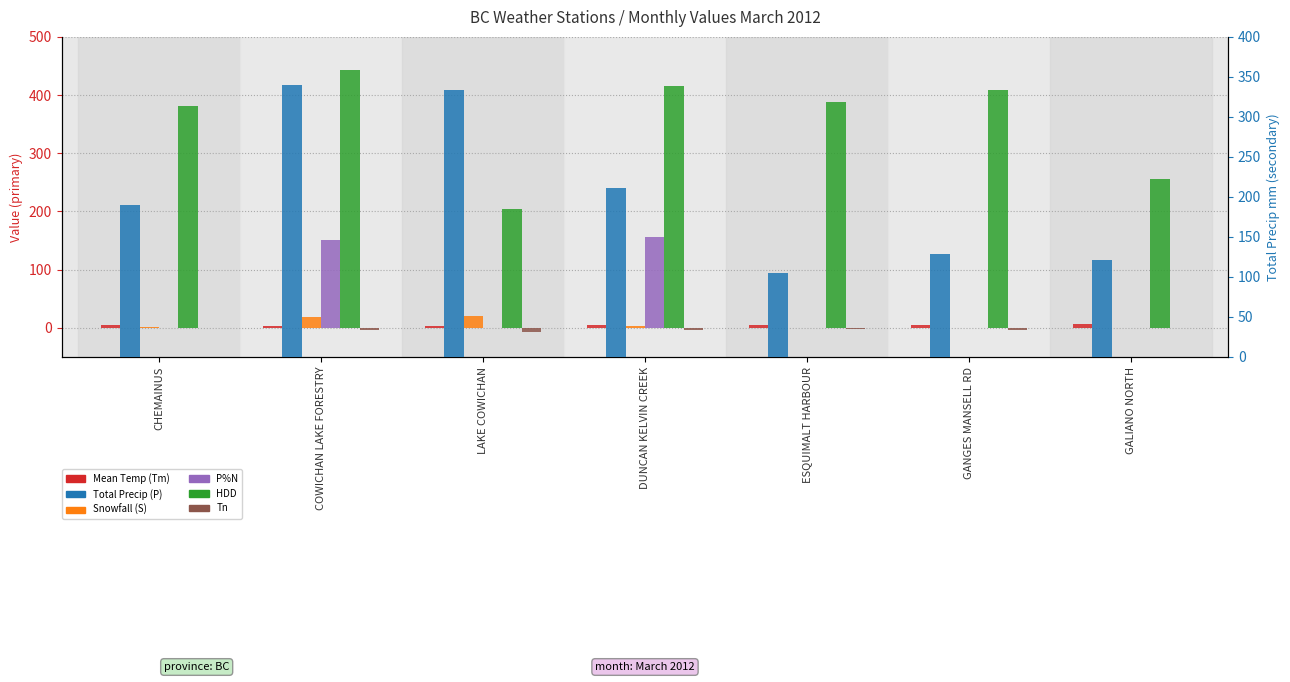

How many series are shown in this chart?

6